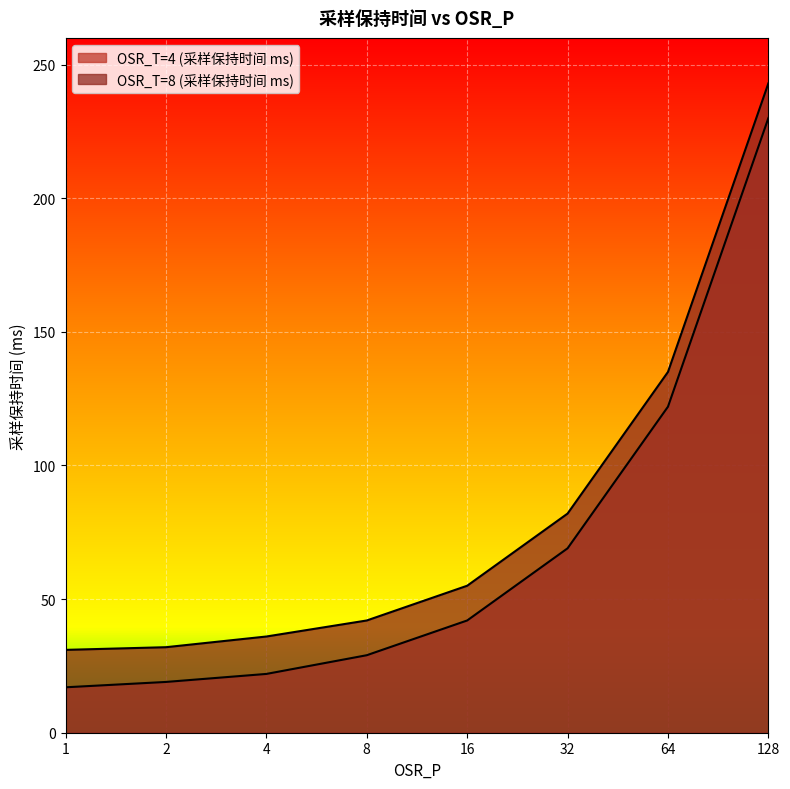

The OSR_T=8 (采样保持时间 ms) series shows 36 at 4. True or false?

True